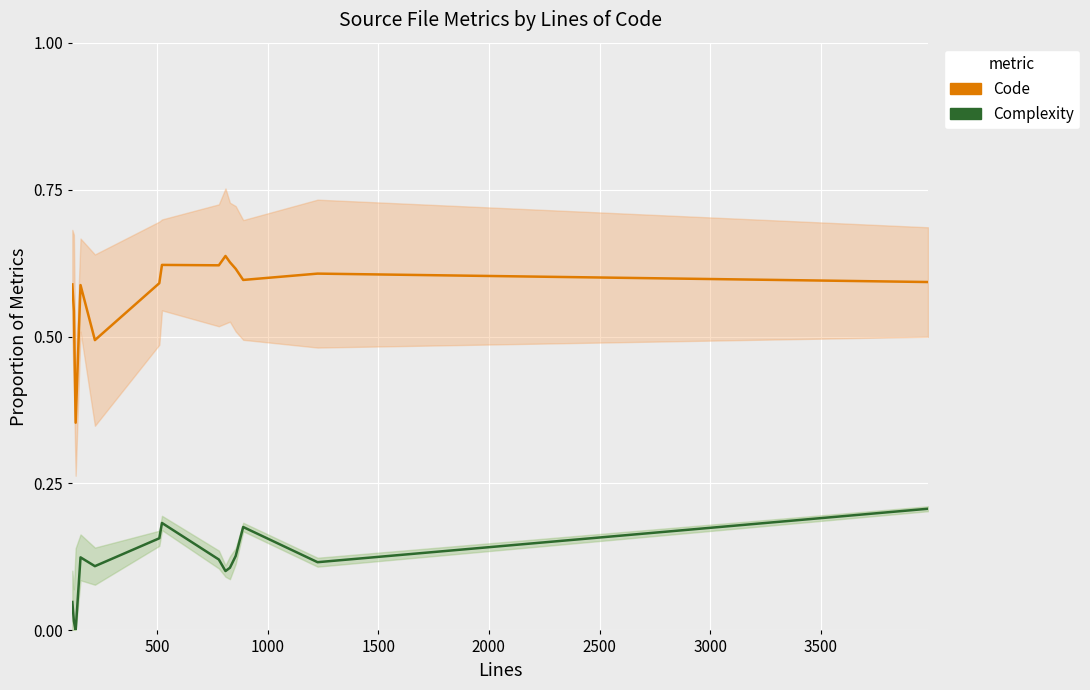

What is the value of the Complexity point at the 12th from the left?

0.2